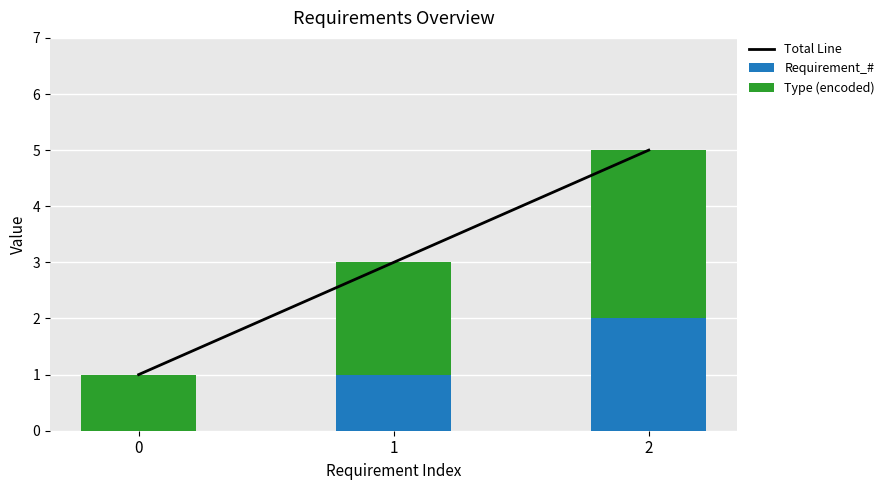

Which series has the largest total across all categories?

Total Line